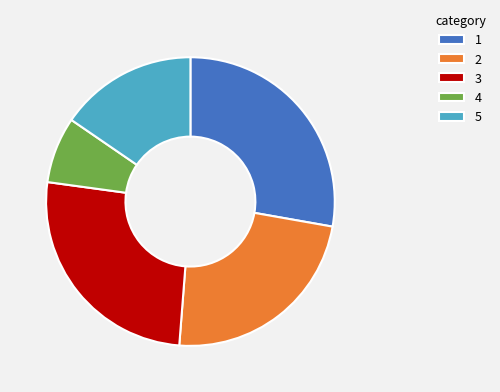

Is it true that 5 is 15% of the pie?

True